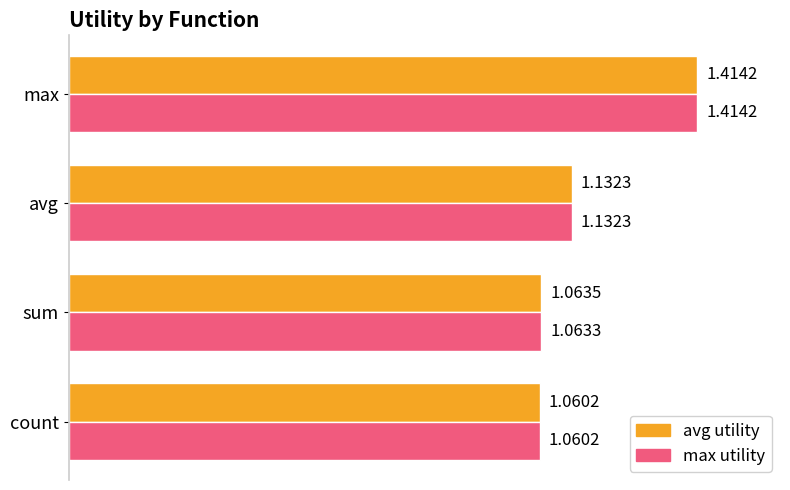

What is the total value across all series at sum?

2.1